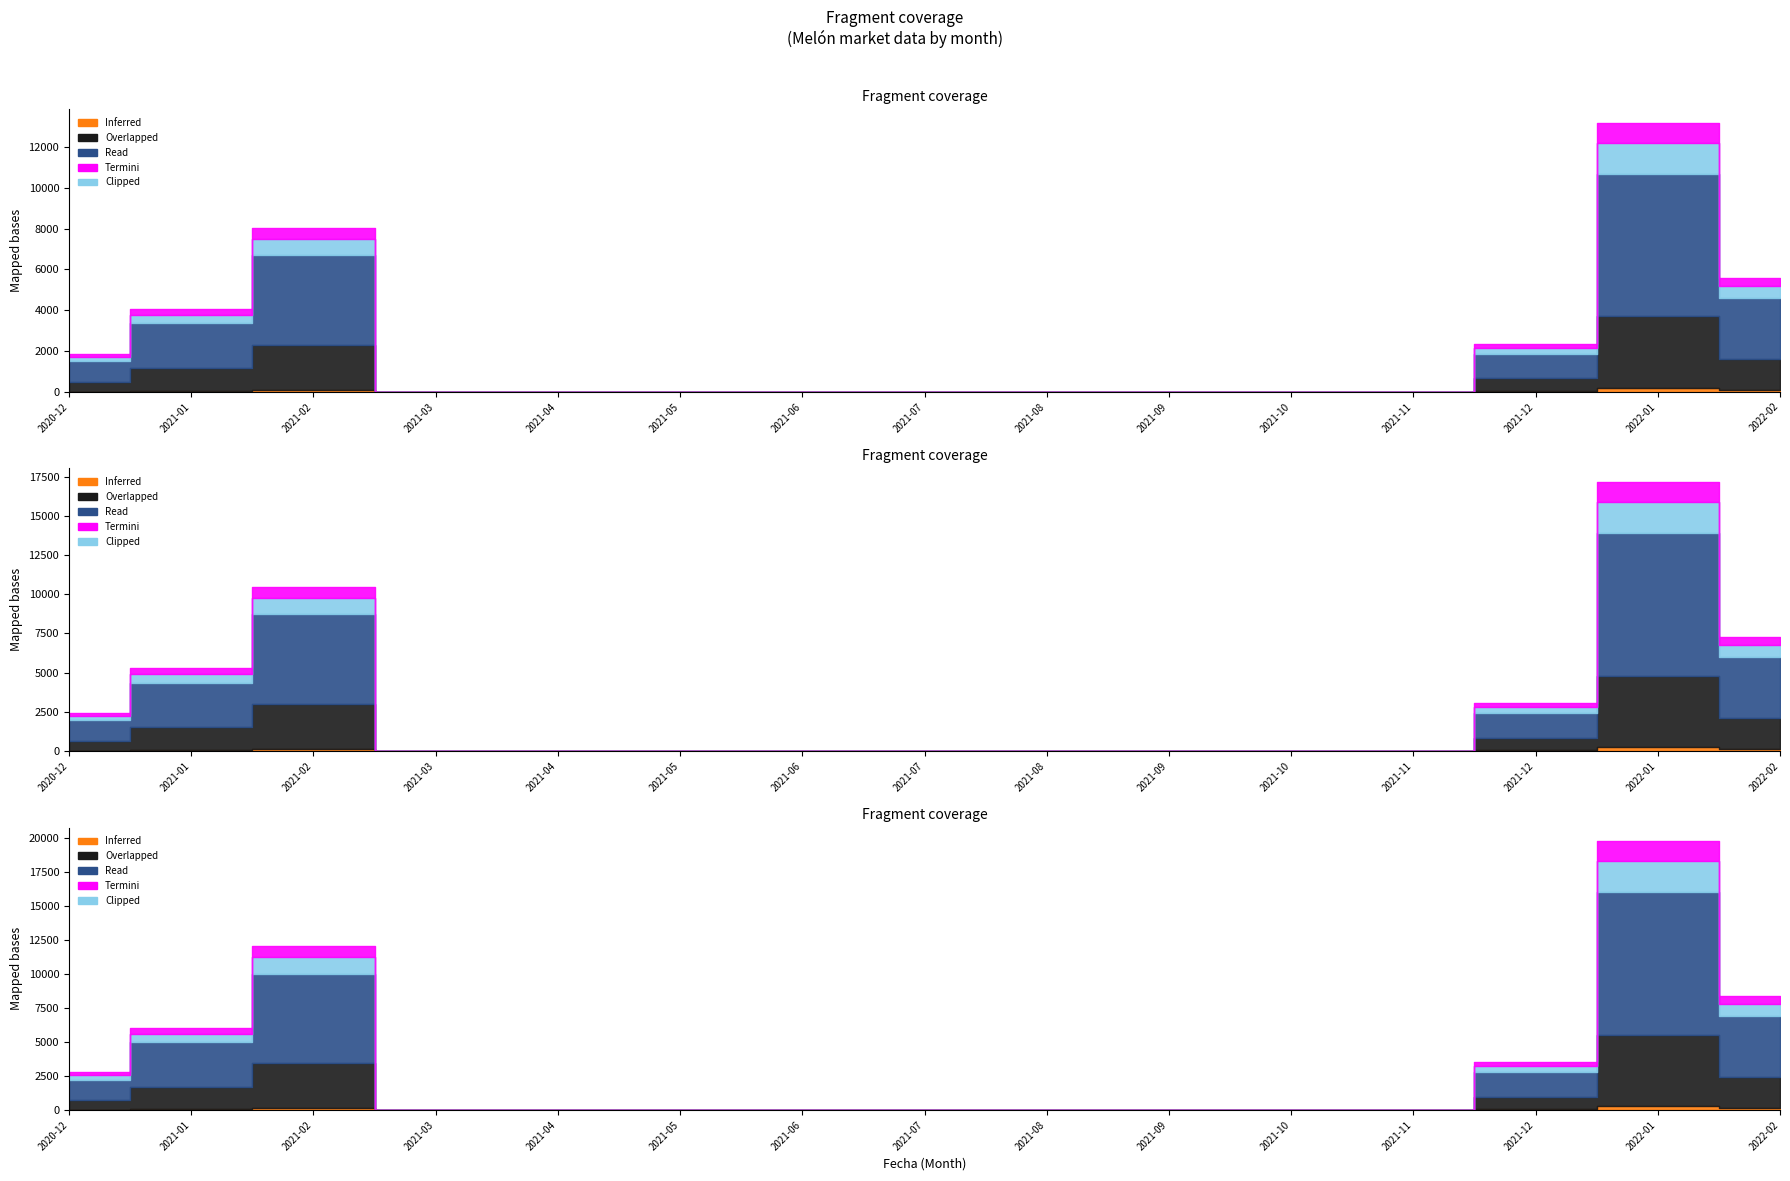

What value does the Overlapped series have at 2022-01, to the nearest 100?

3500